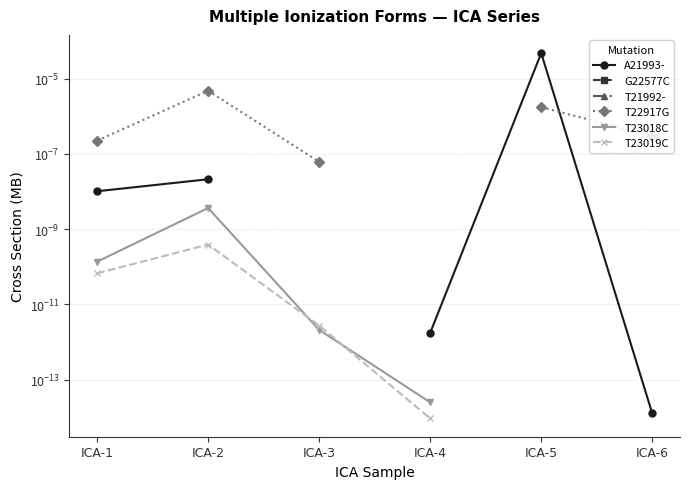

List the series in order of their peak value, highest first.

A21993-, G22577C, T21992-, T22917G, T23018C, T23019C